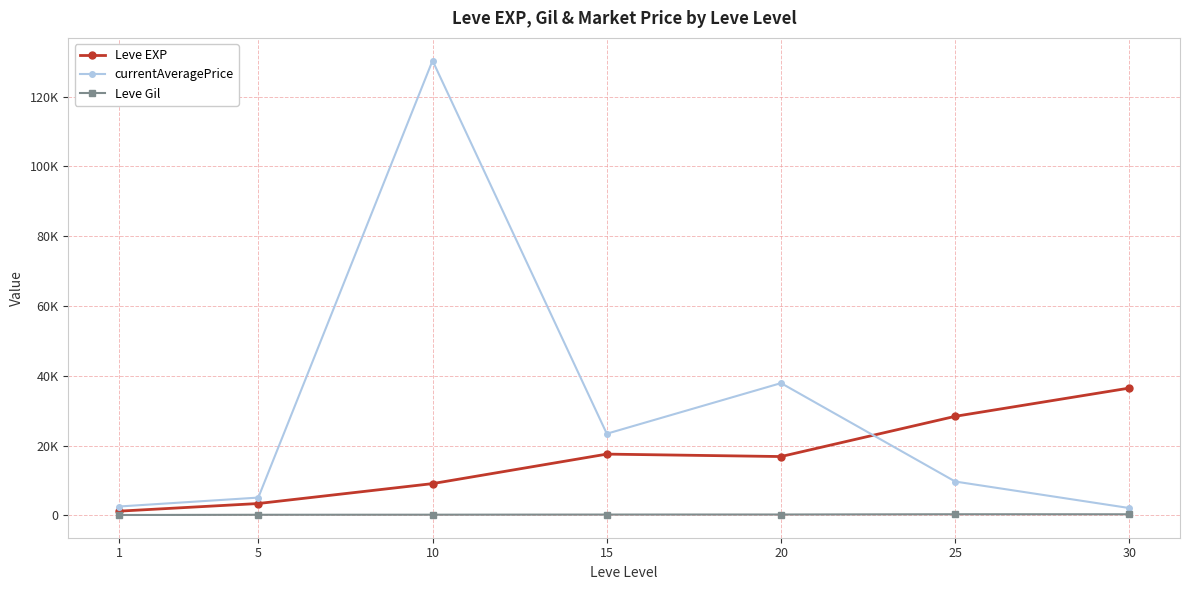

Does the chart have visible grid lines?

Yes